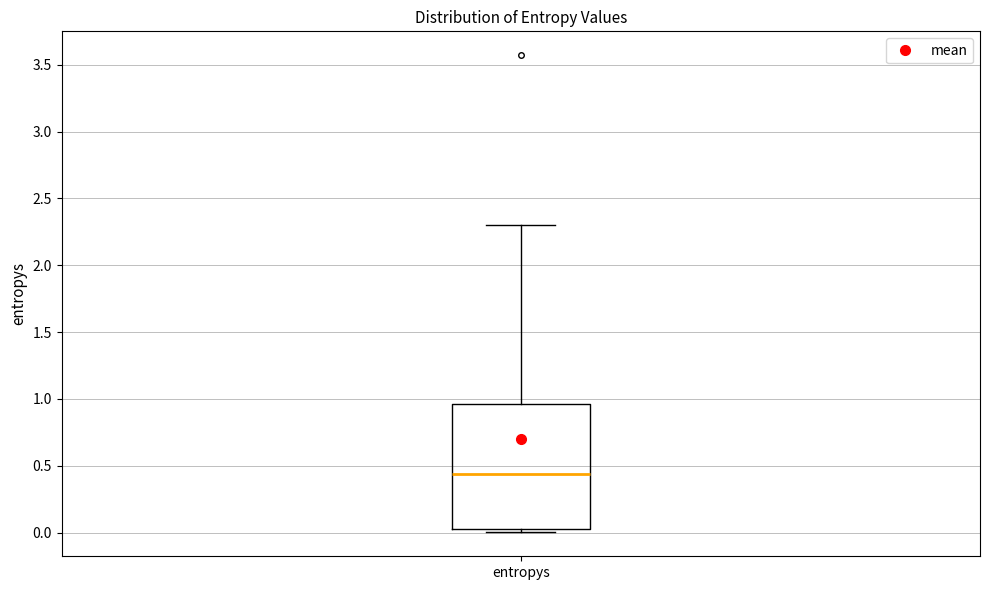

Where does the median line of the box for entropys sit on the y-axis? The values are not printed on the chart, so give them approximately, as read against the axis.

0.45